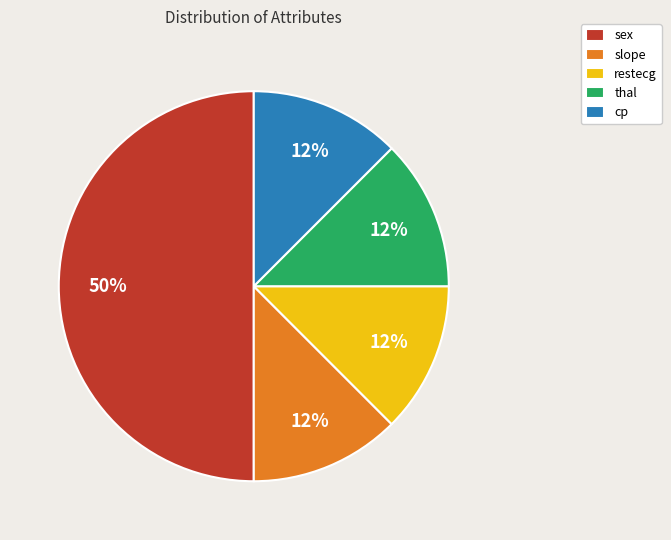

Is it true that thal is 7% of the pie?

False